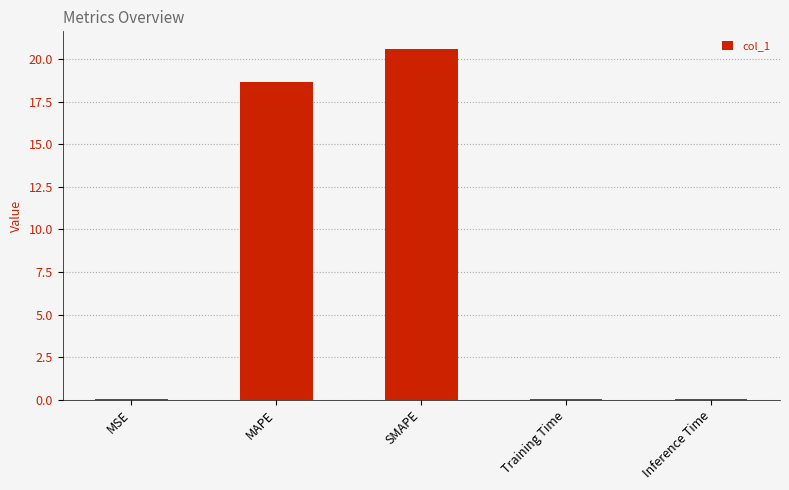

At which label is the value closest to 10?

MAPE